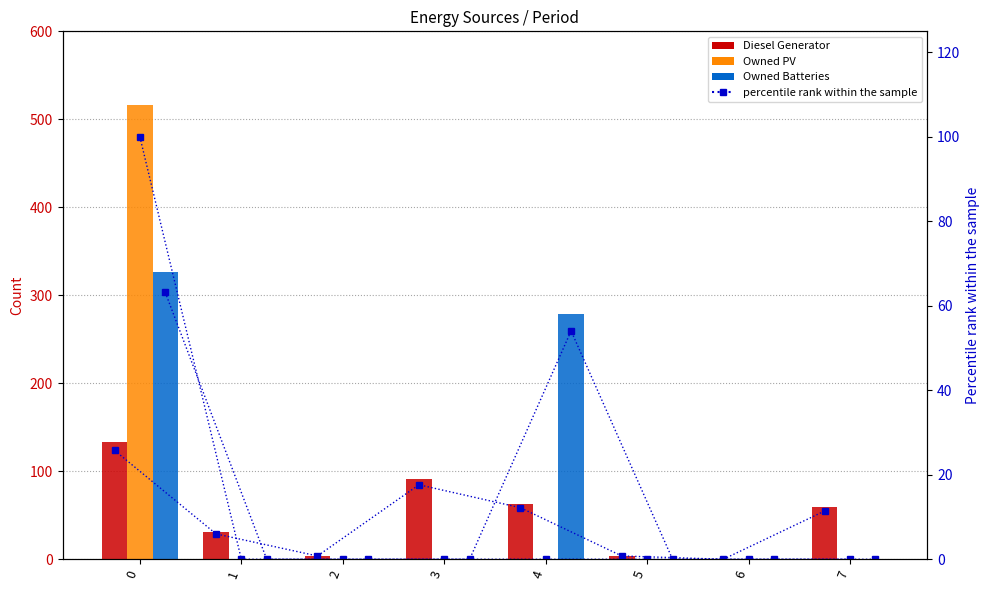

What is the average value of the Owned Batteries series?

75.6